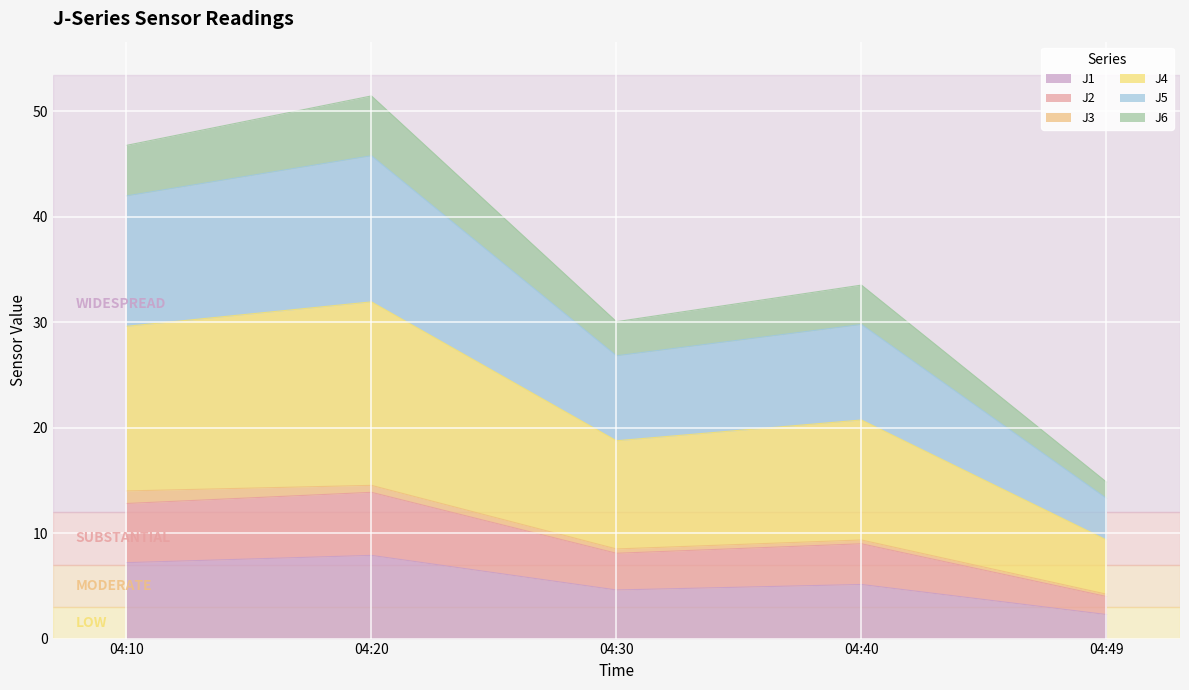

Which category has the lowest value in the J1 series?

04:49